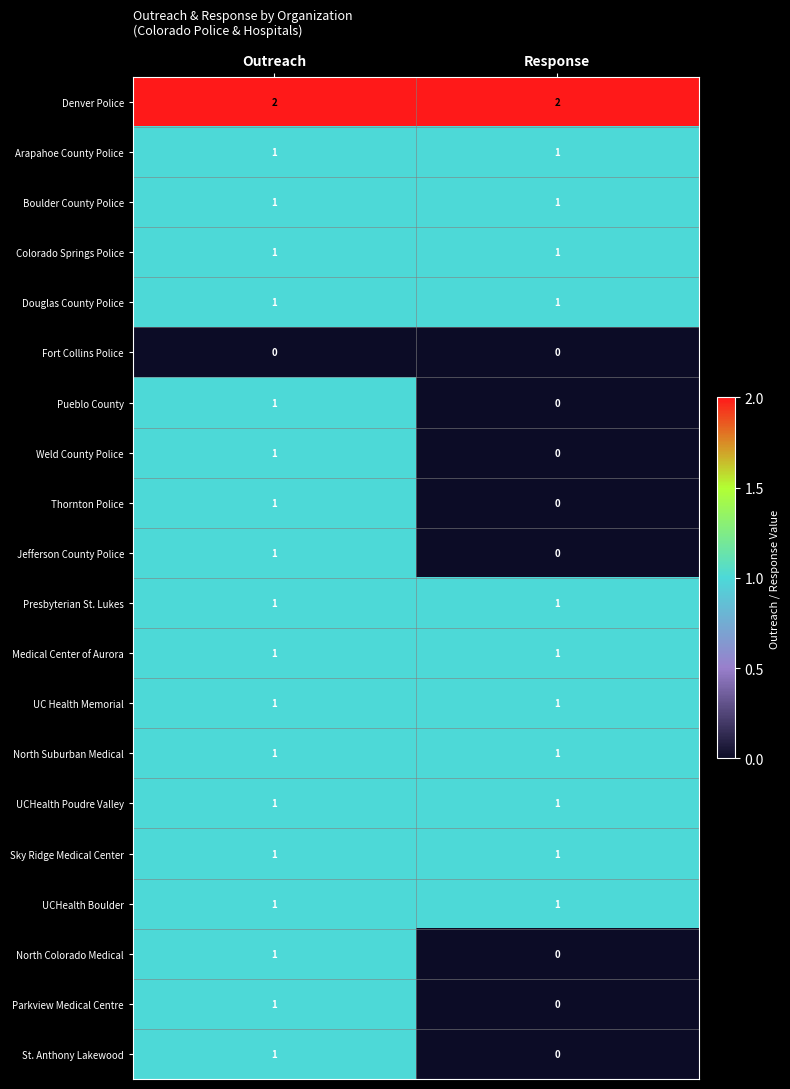

What is the maximum value shown in the chart?

2